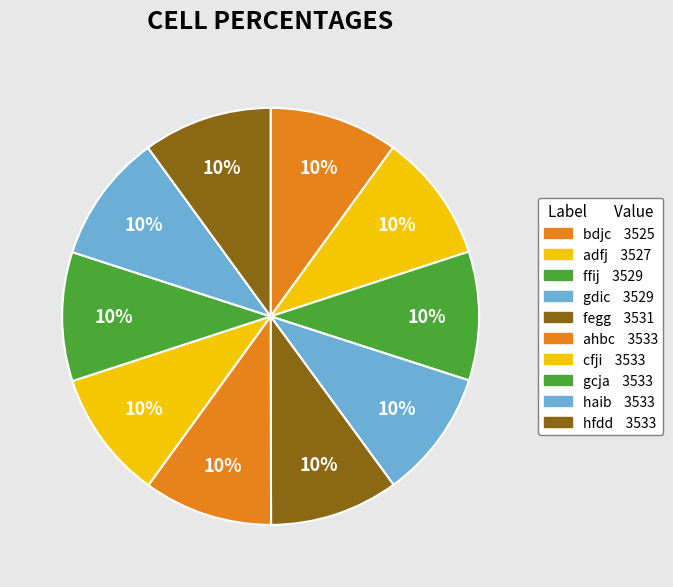

Which category has the biggest portion of the pie?

ahbc